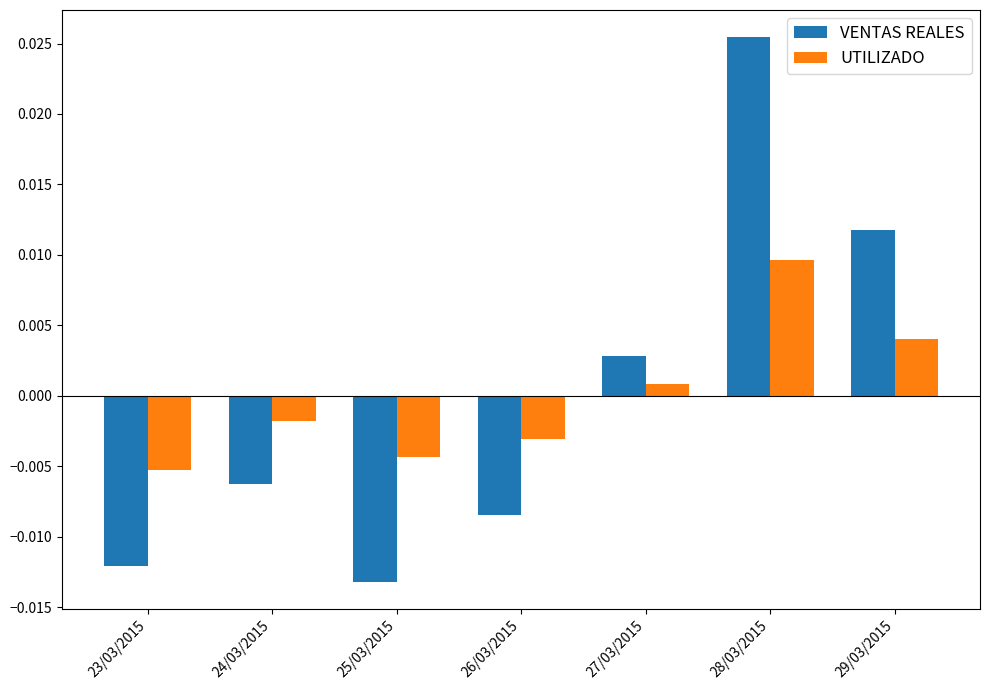

Rank the categories by VENTAS REALES value from lowest to highest.

25/03/2015, 23/03/2015, 26/03/2015, 24/03/2015, 27/03/2015, 29/03/2015, 28/03/2015